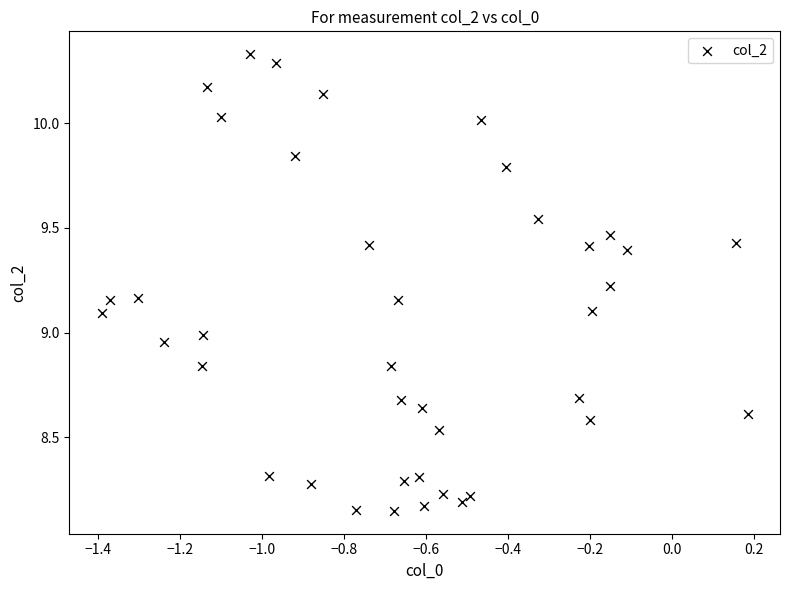

What is the range of X values (max minus min)?

1.6